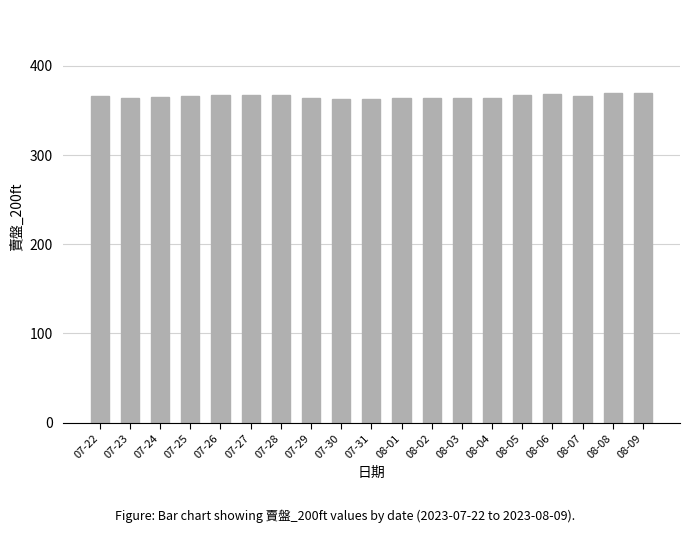

What is the value of the 1st bar from the left?

366